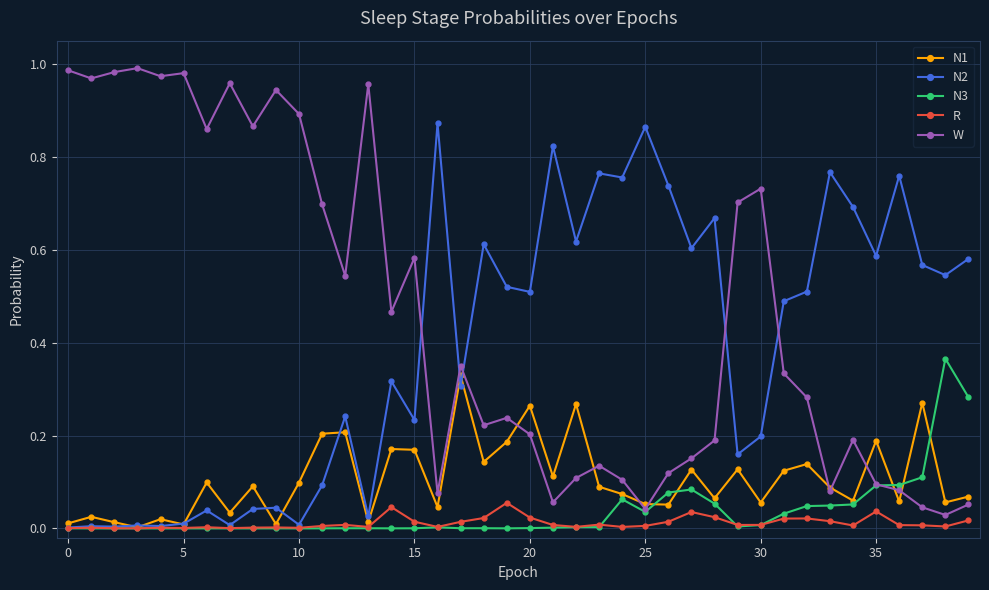

True or false: W and N2 cross at least once.

True